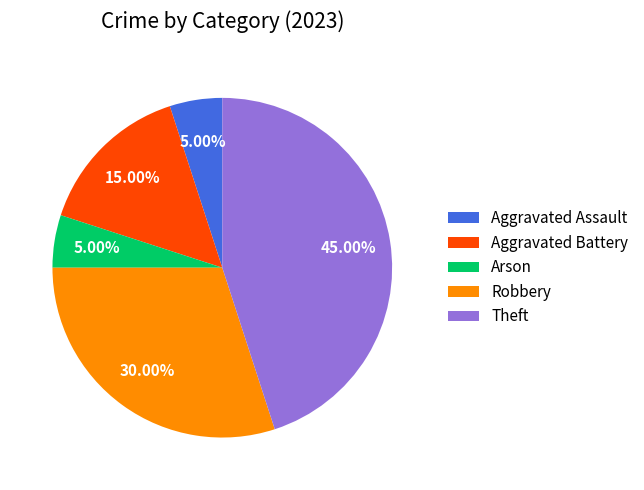

Is there a majority slice in this chart?

No